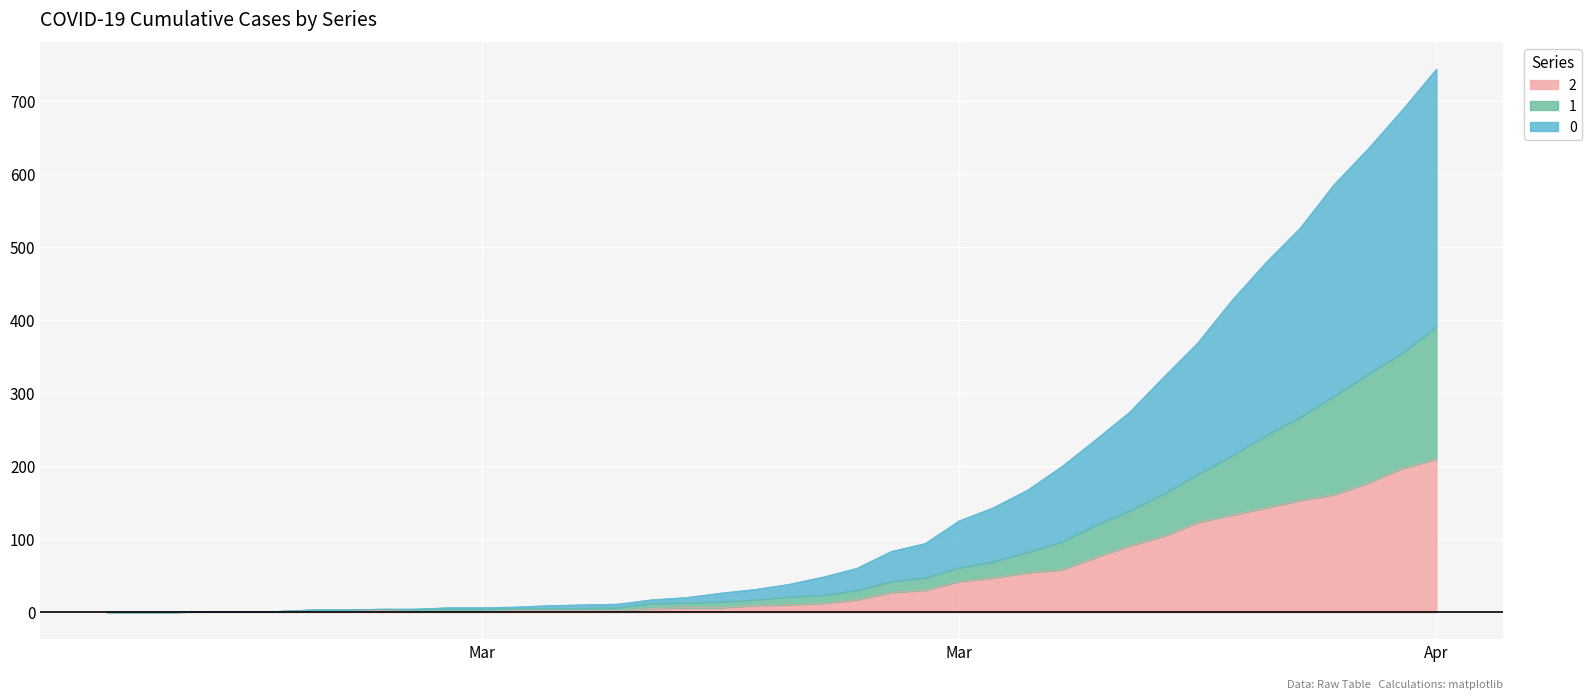

Is the value of 1 at 2020-03-14 greater than the value of 2 at 2020-03-12?

Yes